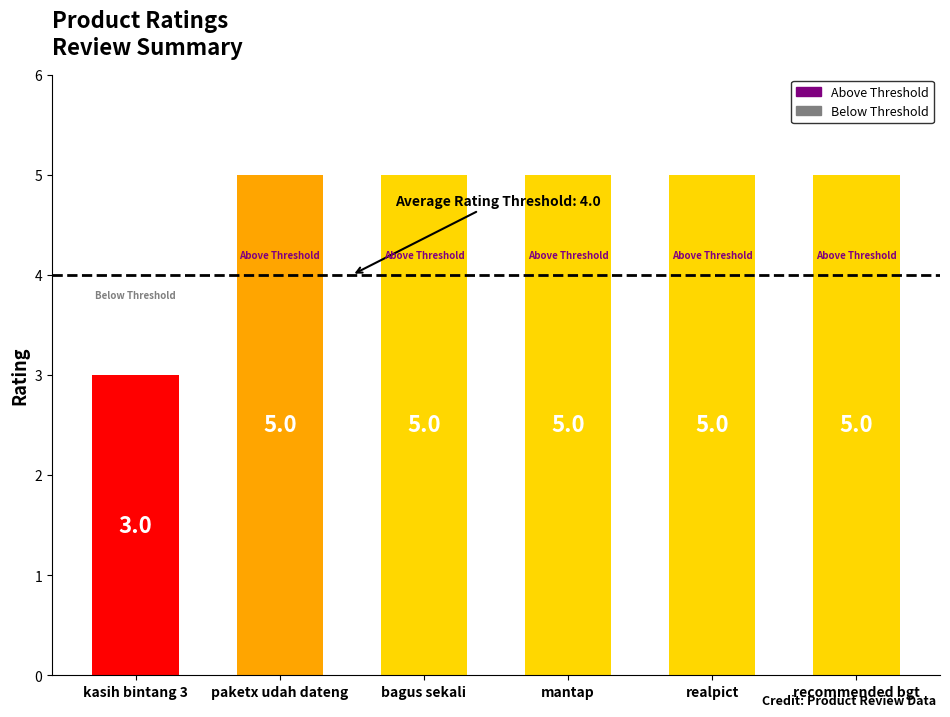

True or false: the data shows 8 at bagus sekali.

False